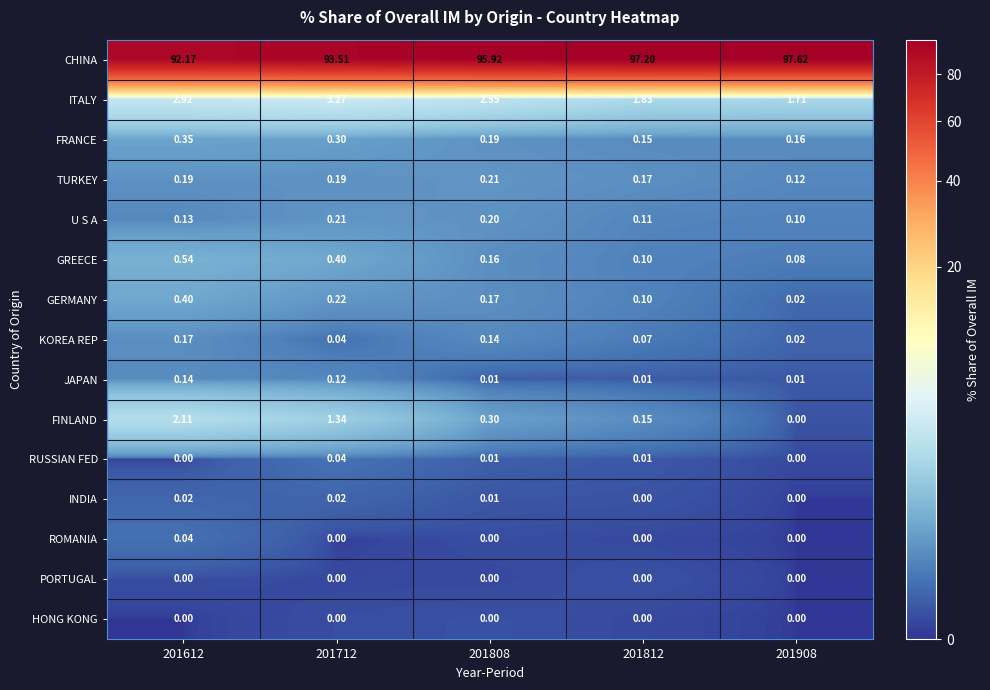

Is the value of GREECE at 201612 greater than the value of HONG KONG at 201812?

Yes